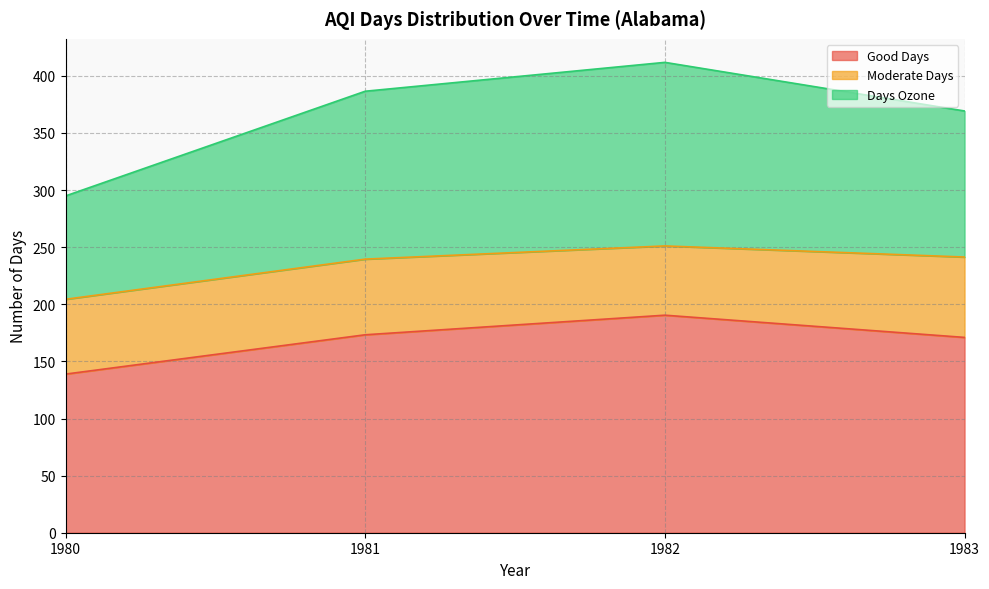

What is the maximum value for Good Days?

190.5